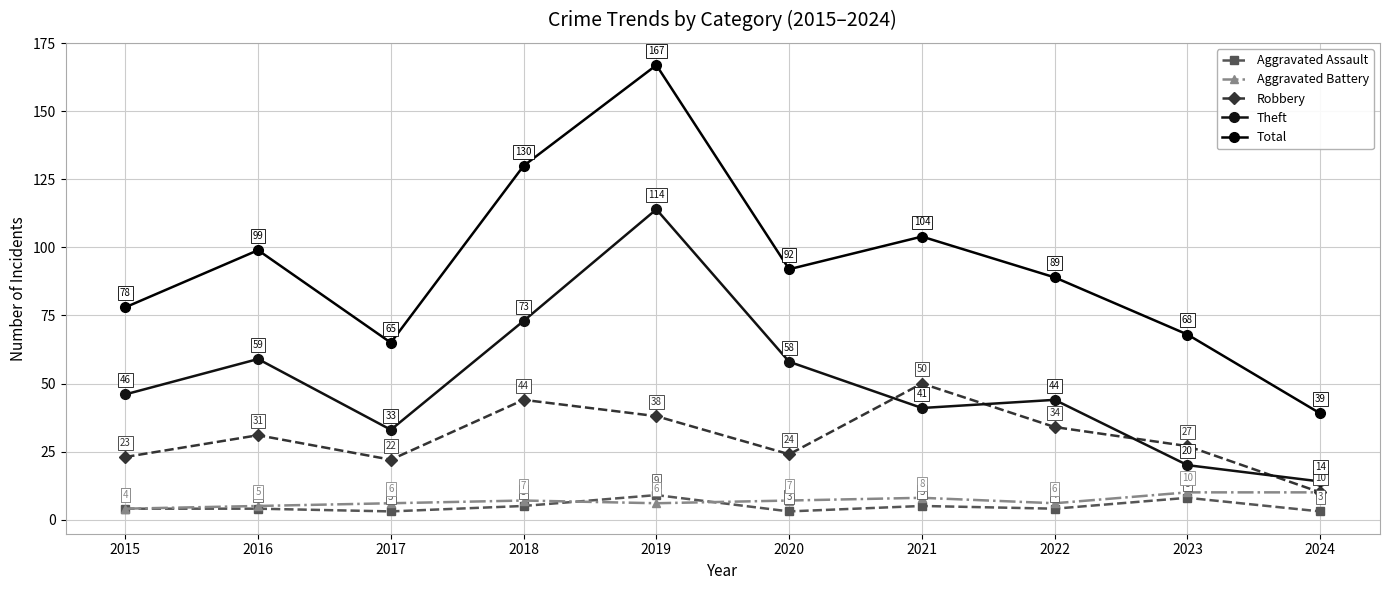

Is it true that Aggravated Assault equals 4 at 2016?

True